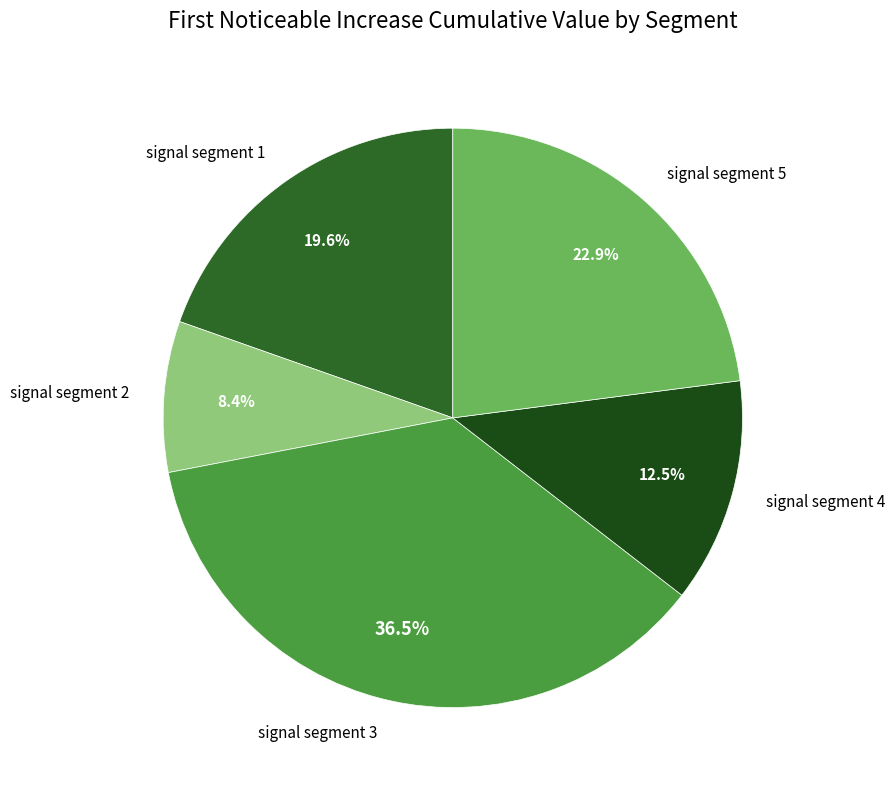

Which has a higher value, signal segment 4 or signal segment 5?

signal segment 5